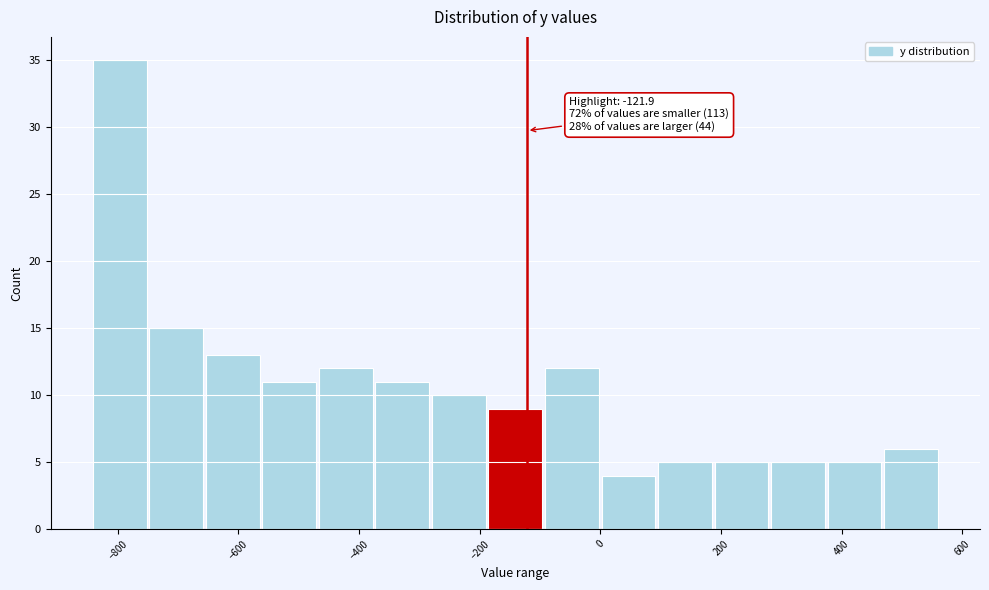

Over which range of the x-axis is the bar tallest?

-840 to -740